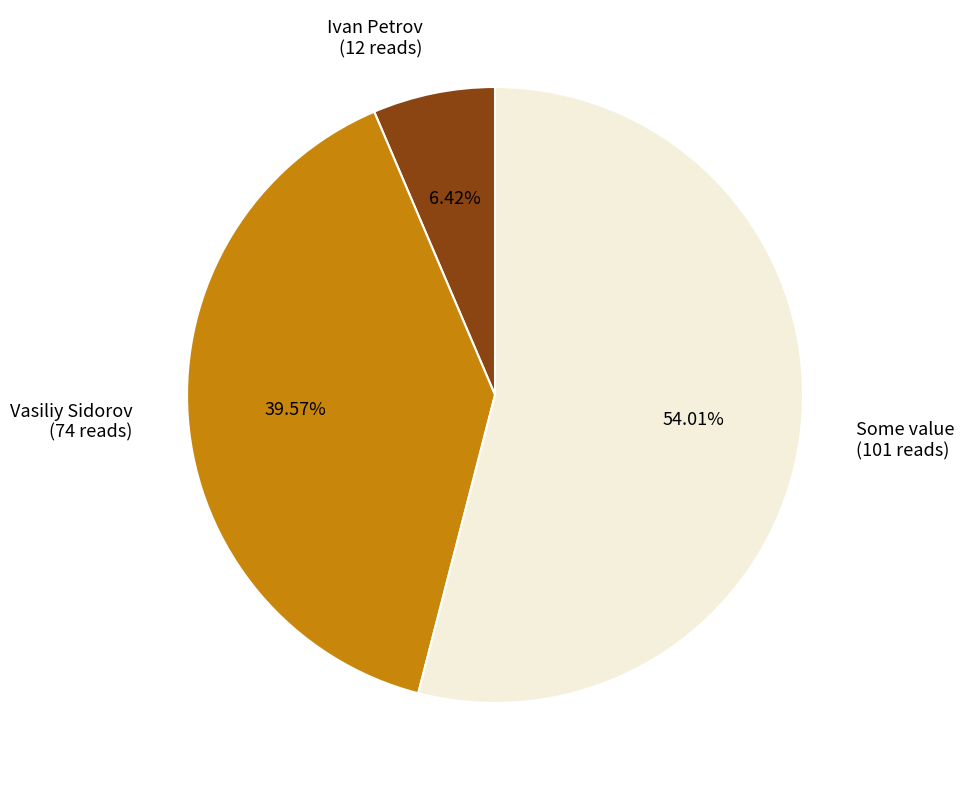

To the nearest percent, what portion does Vasiliy Sidorov represent?

40%